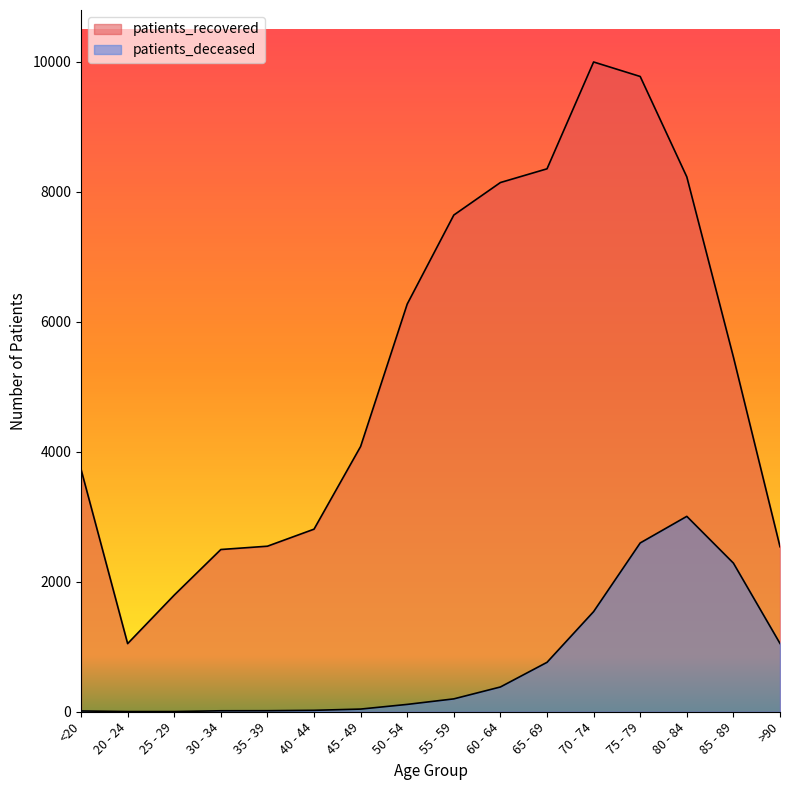

Rank the series by their average value, from highest to lowest.

patients_recovered, patients_deceased